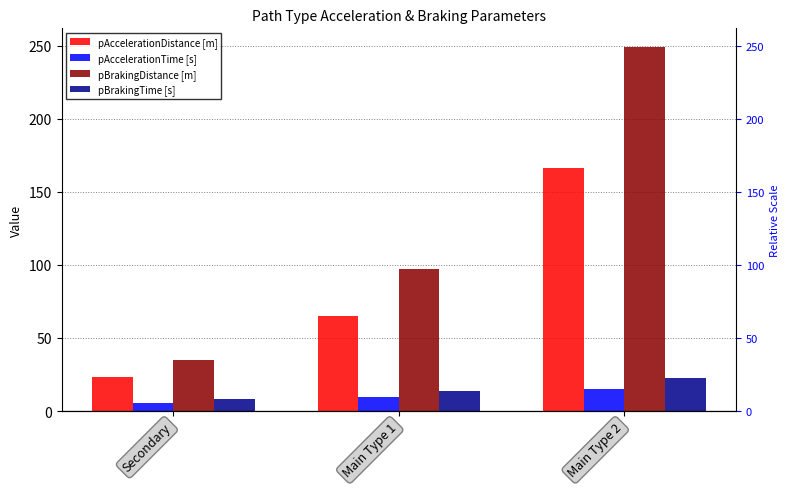

At which label does pBrakingTime [s] first exceed 14?

Main Type 1